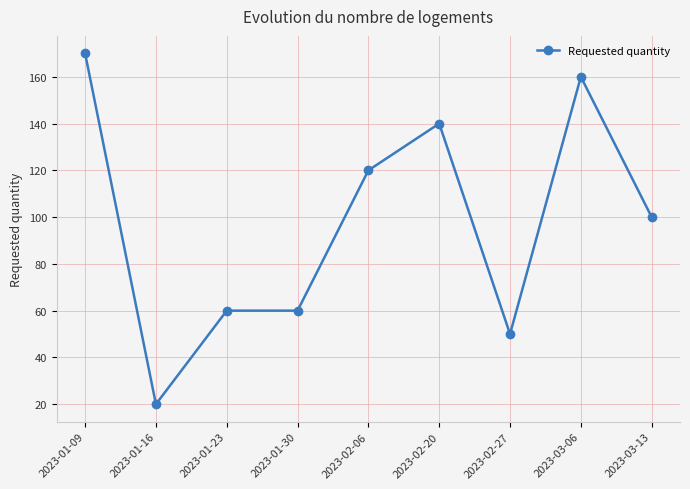

Is it true that the value at 2023-02-06 is 120?

True